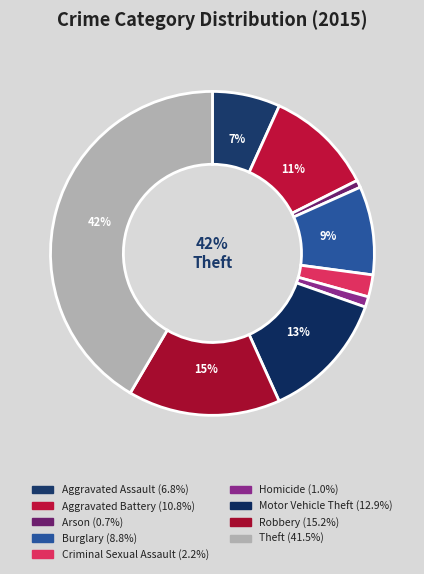

How many segments does this pie chart have?

9